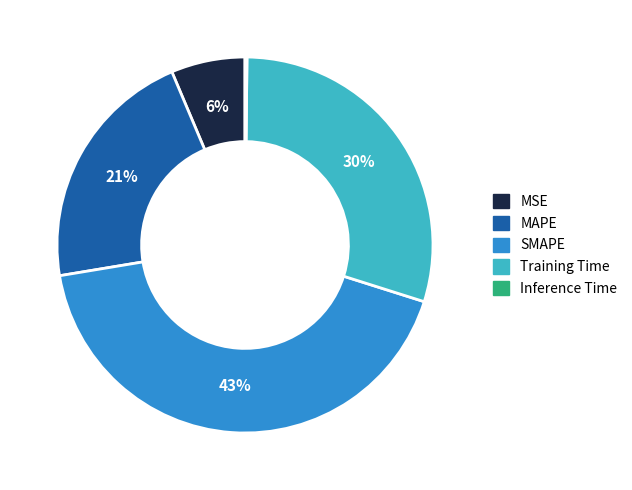

To the nearest percent, what is the average slice percentage?

20%